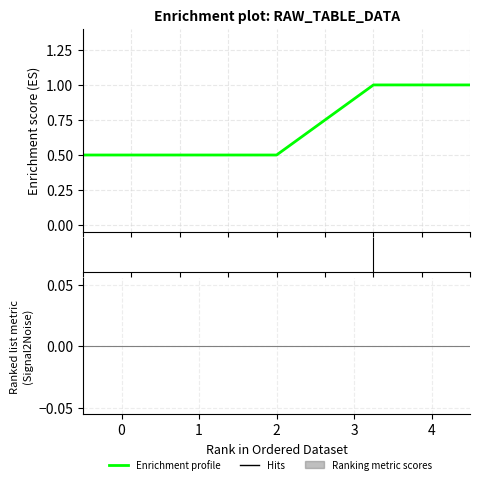

What is the greatest value displayed?

1.0